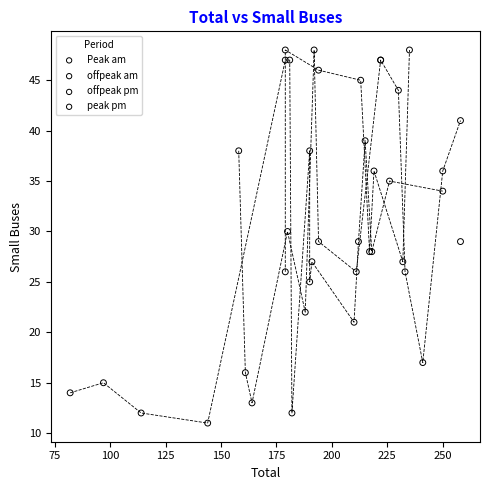

What are all the series names shown in the legend?

Peak am, offpeak am, offpeak pm, peak pm